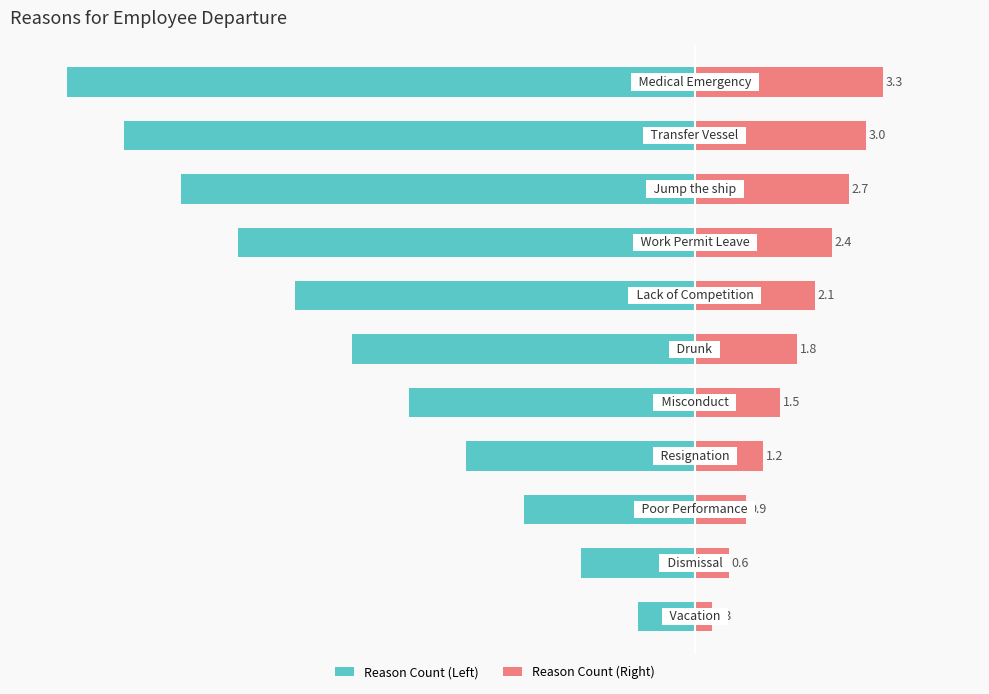

At 0, list the series in order from smallest to largest.

Reason Count (Left), Reason Count (Right)